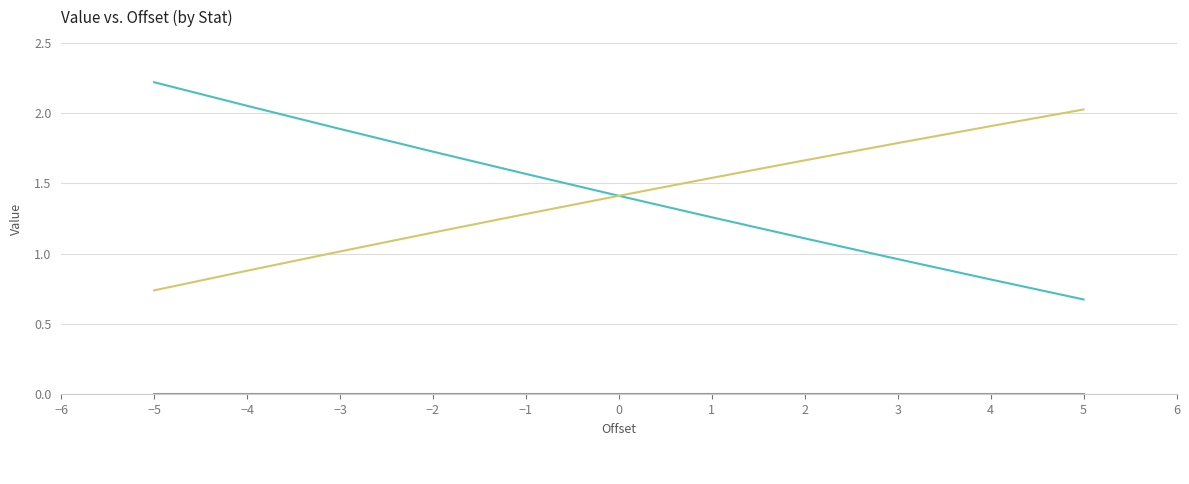

What is the approximate value of _hp at -5?

2.2